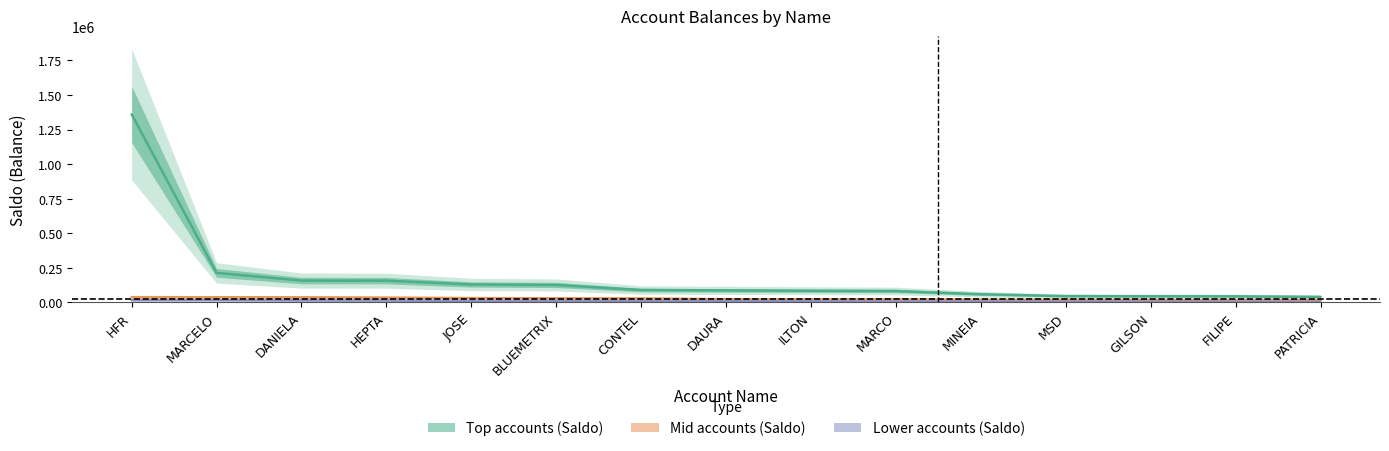

Count the number of categories in the chart.

15